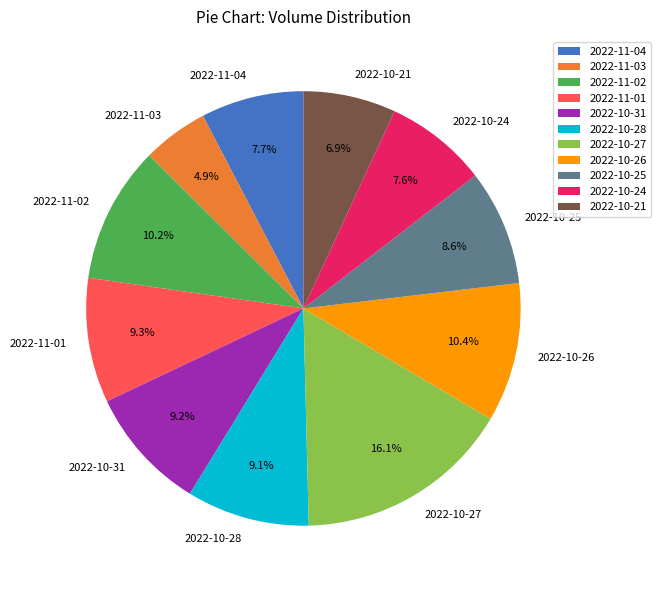

Which has a higher value, 2022-10-24 or 2022-10-28?

2022-10-28